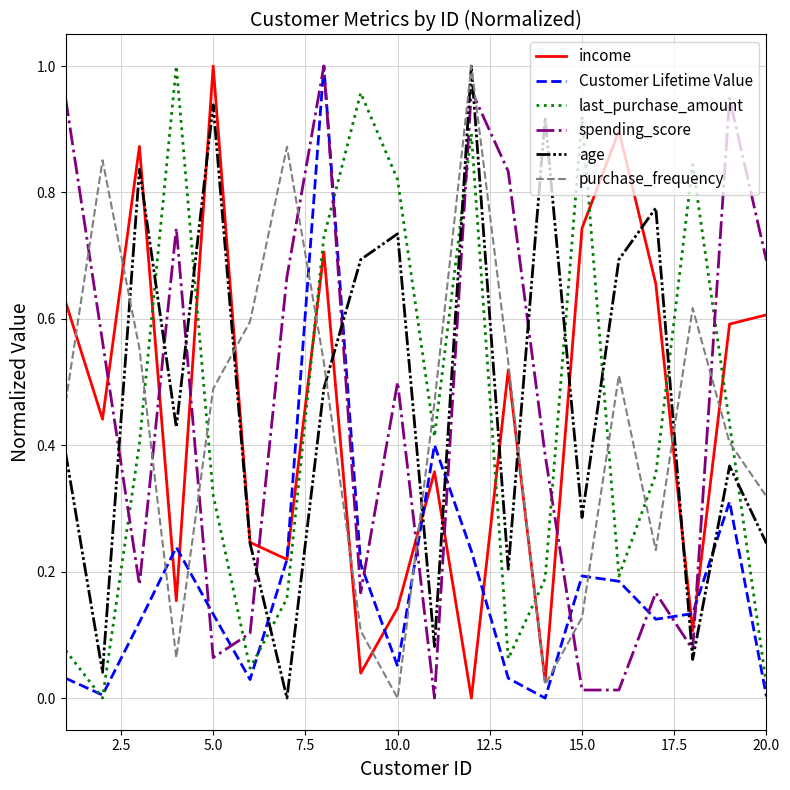

True or false: age and Customer Lifetime Value cross at least once.

True